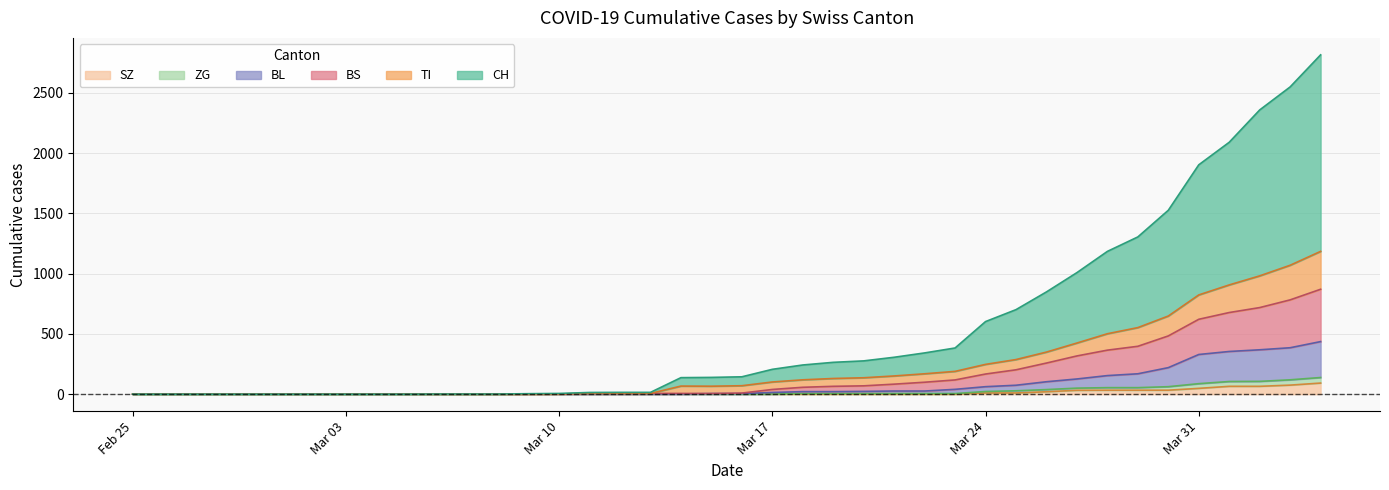

Does the chart display data point markers on the line(s)?

No